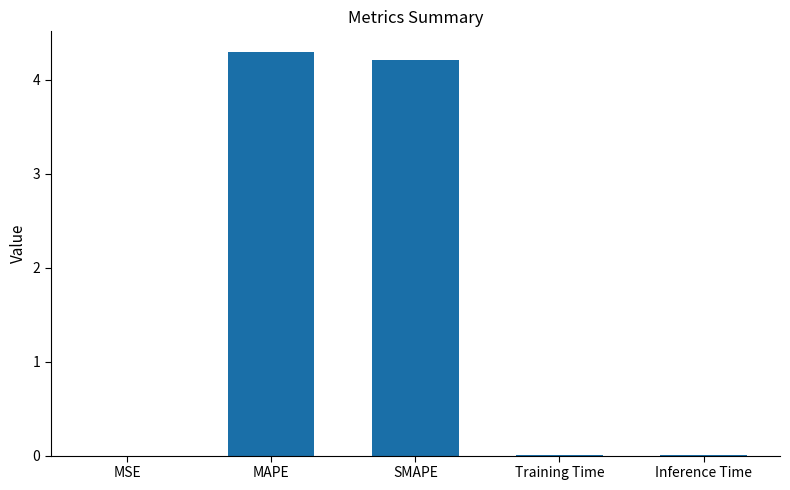

Between SMAPE and Training Time, which is larger?

SMAPE